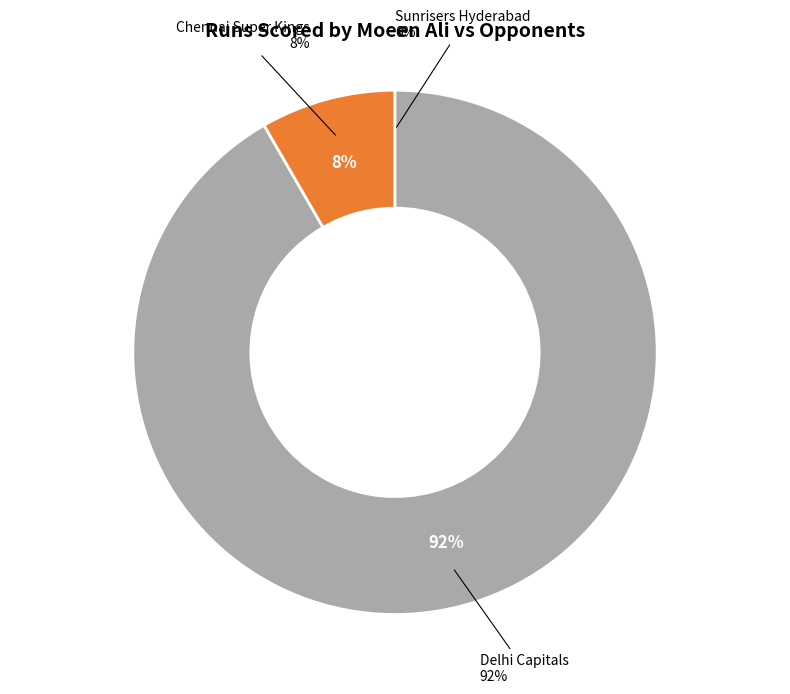

What is the majority slice?

Delhi Capitals